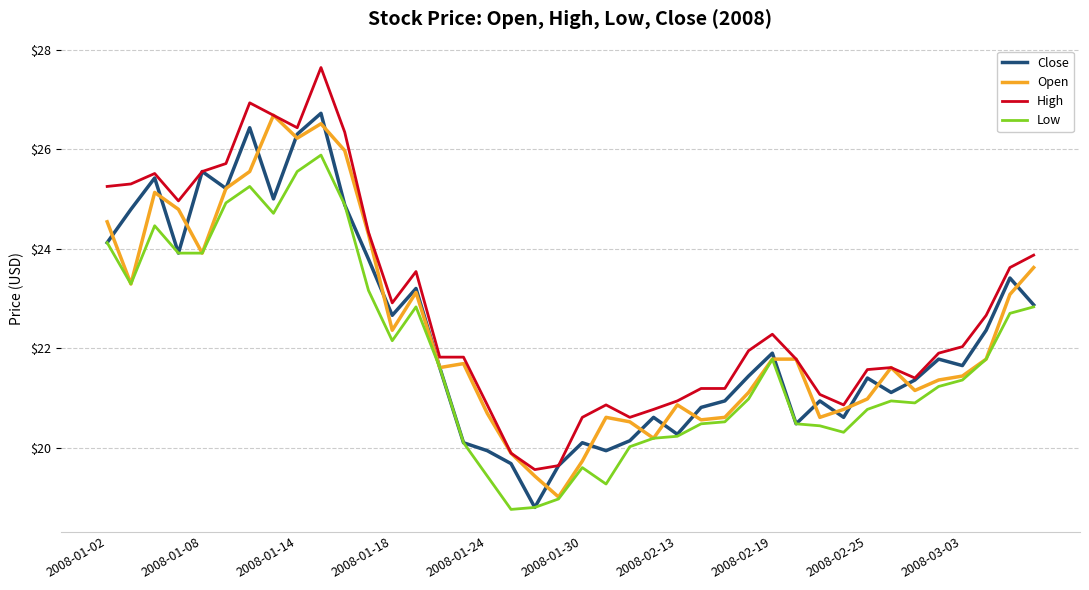

Which series has the largest total across all categories?

High